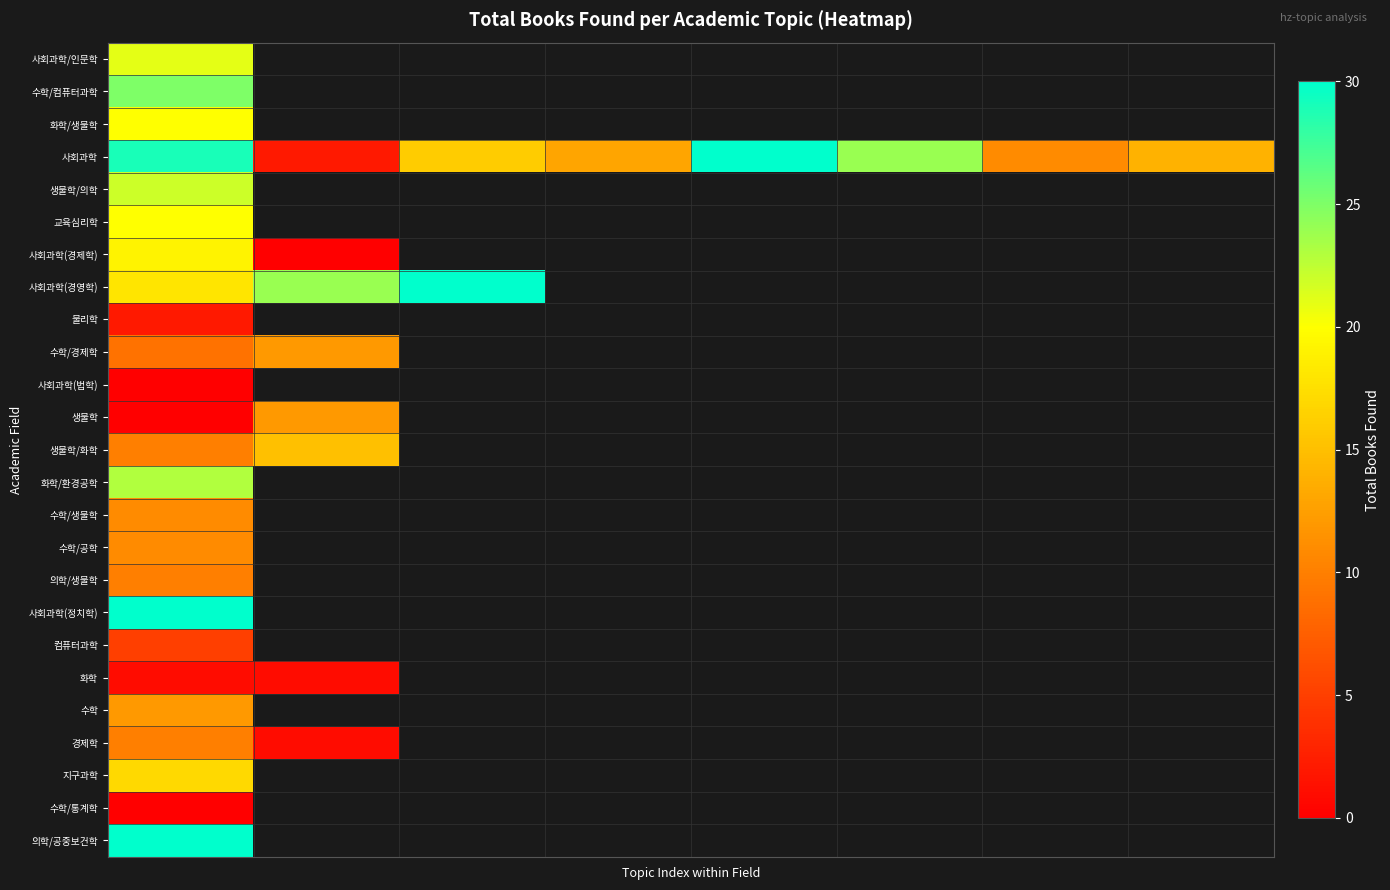

How many values in 사회과학(정치학) are above zero?

1